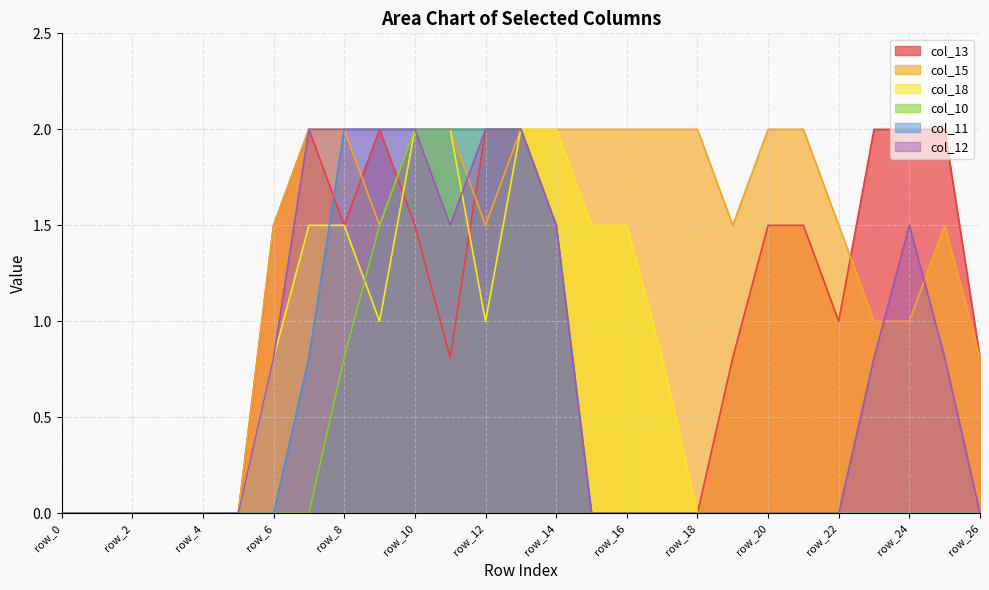

What is the difference between the maximum and minimum values in the col_12 series?

2.0